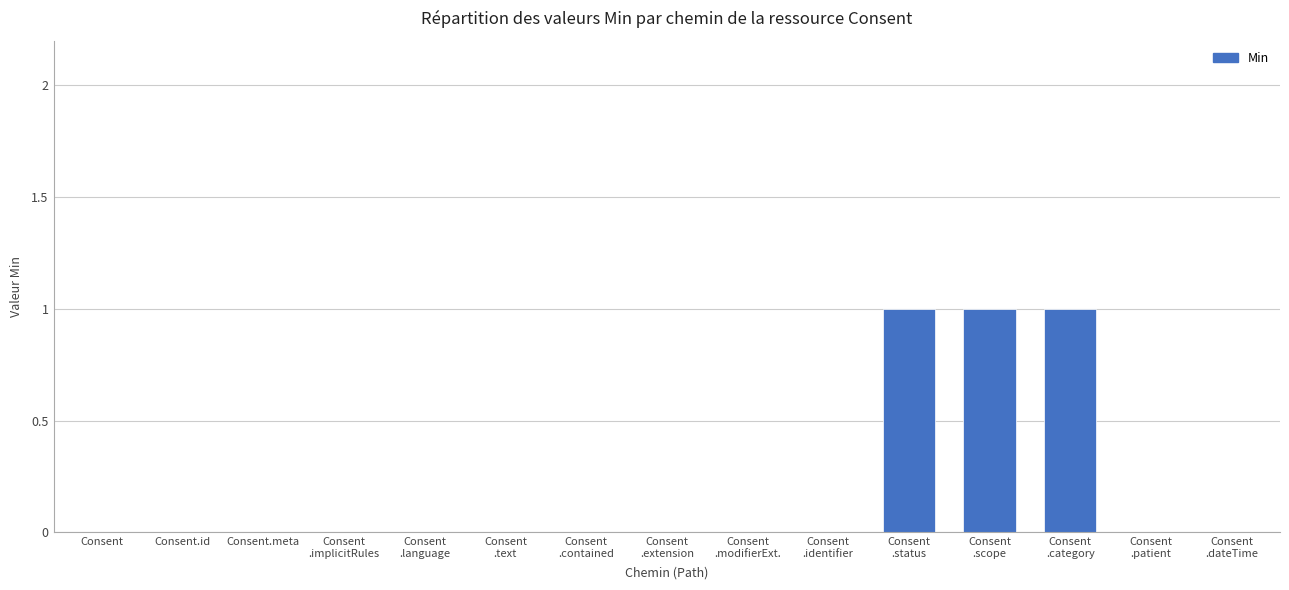

The value at Consent.meta is 0. True or false?

True